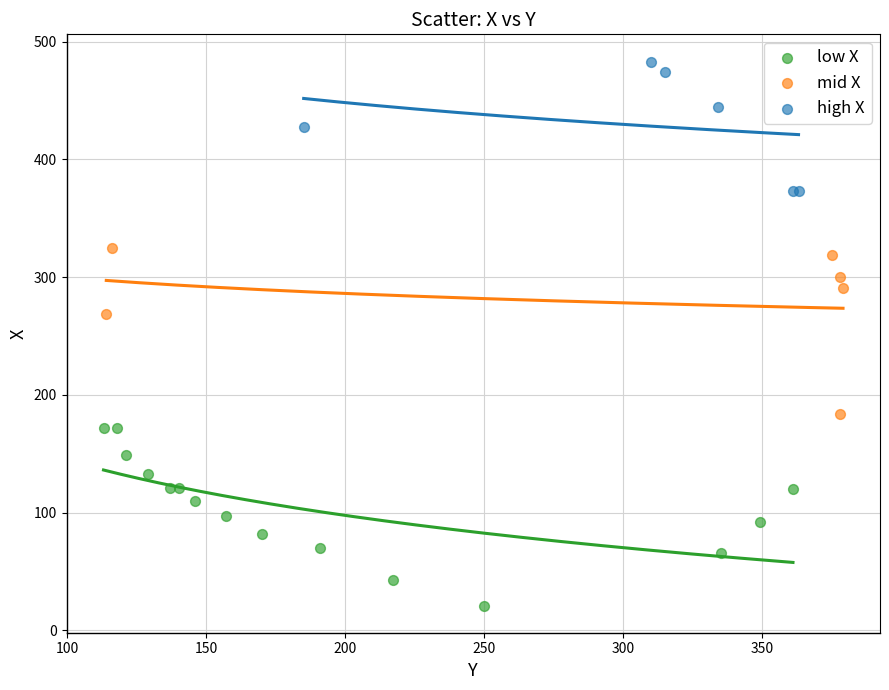

Which series contains the highest Y value?

high X